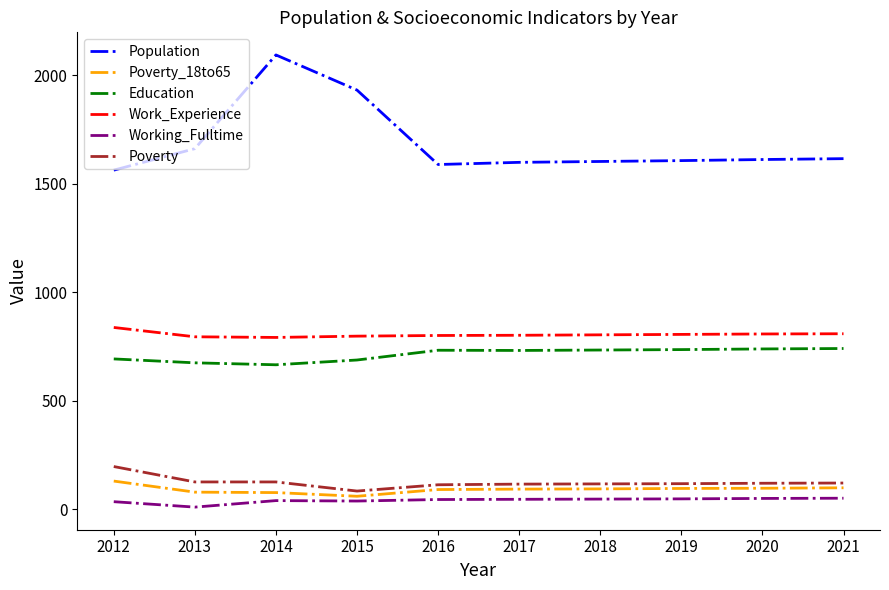

Which label corresponds to the smallest value in the chart?

2013